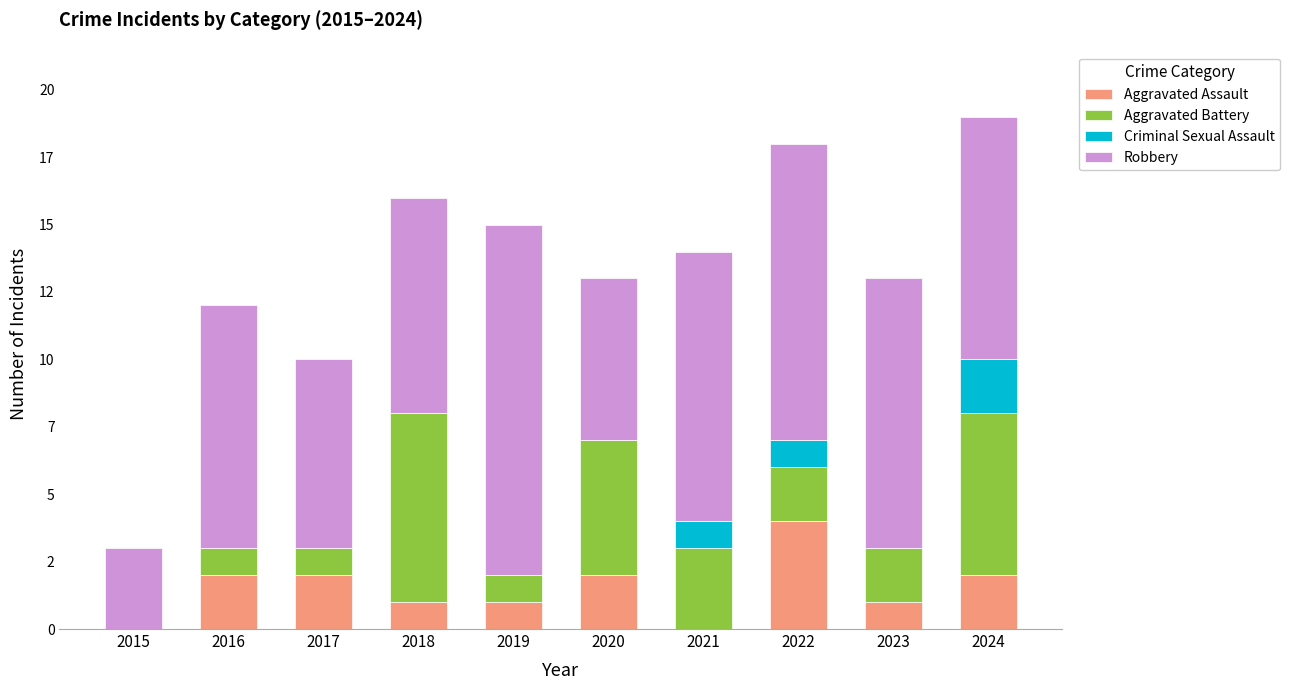

The Aggravated Battery series shows 5 at 2021. True or false?

False